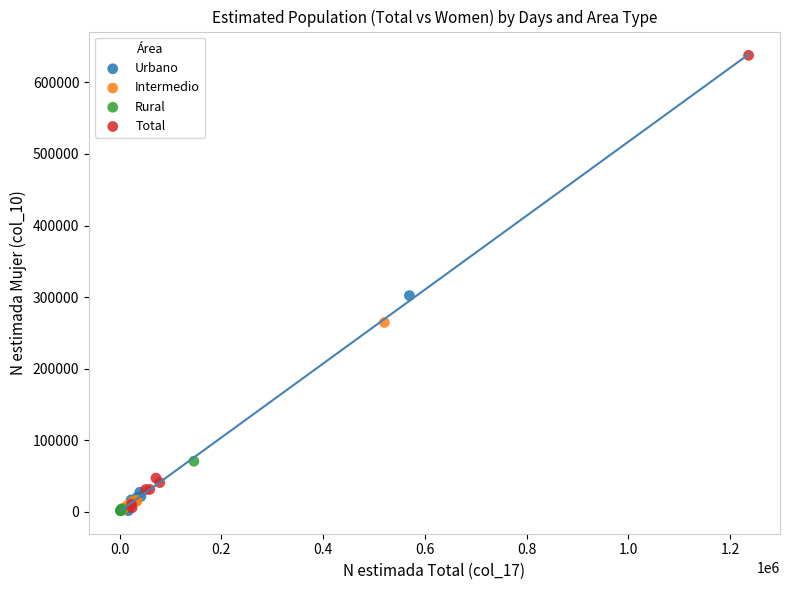

Which series contains the highest Y value?

Total